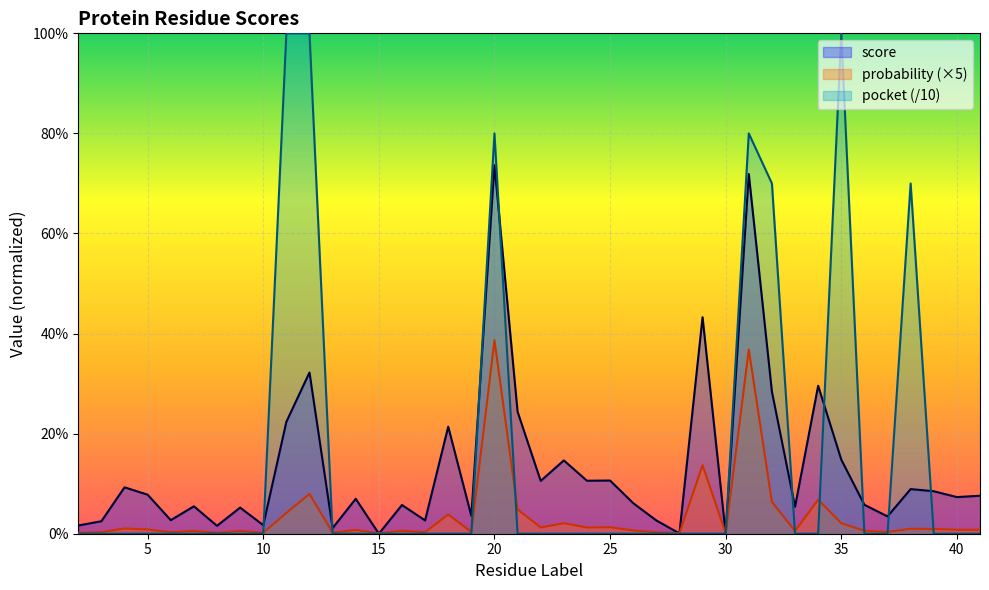

Is it true that pocket equals -0.4 at 30?

False